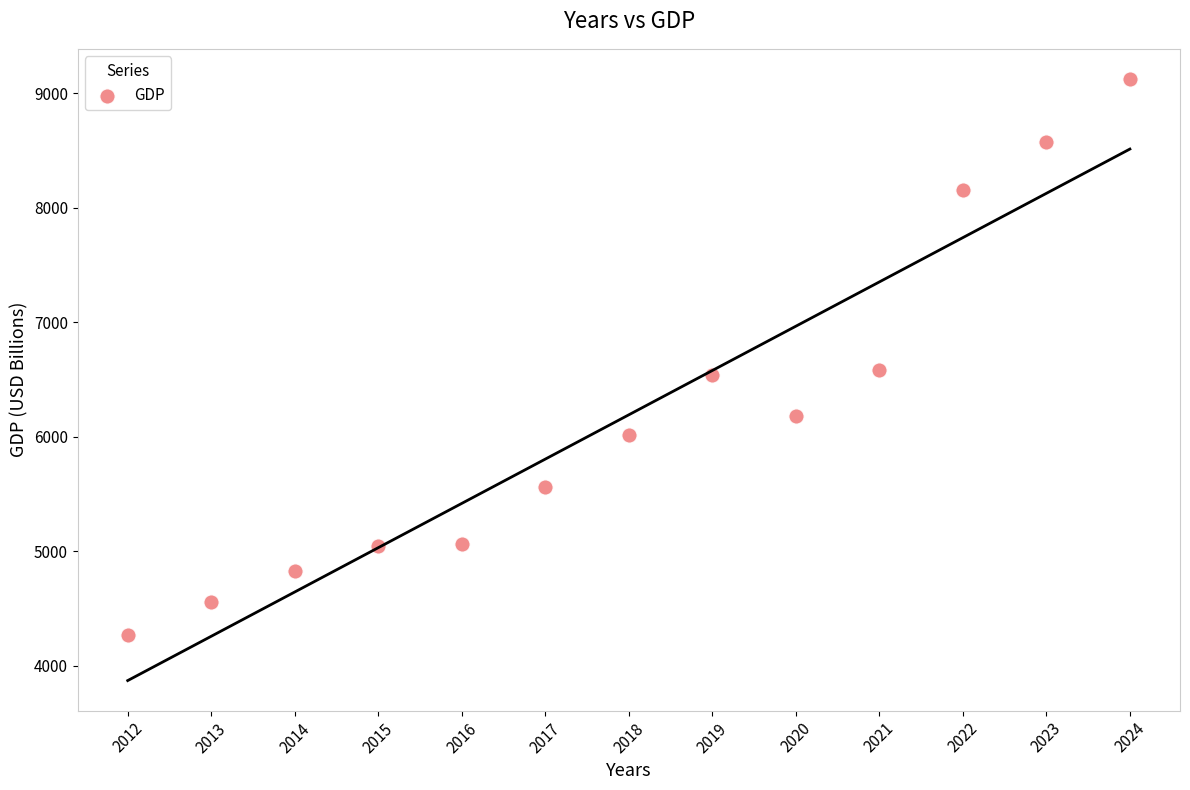

What is the range of Y values (max minus min)?

4860